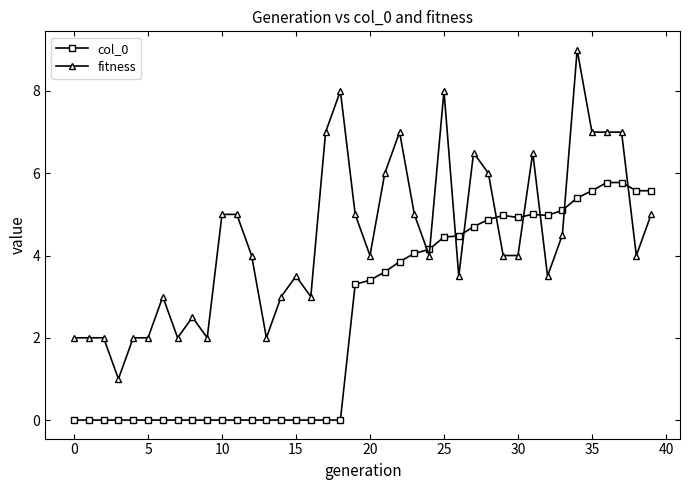

True or false: fitness and col_0 intersect in this chart.

True